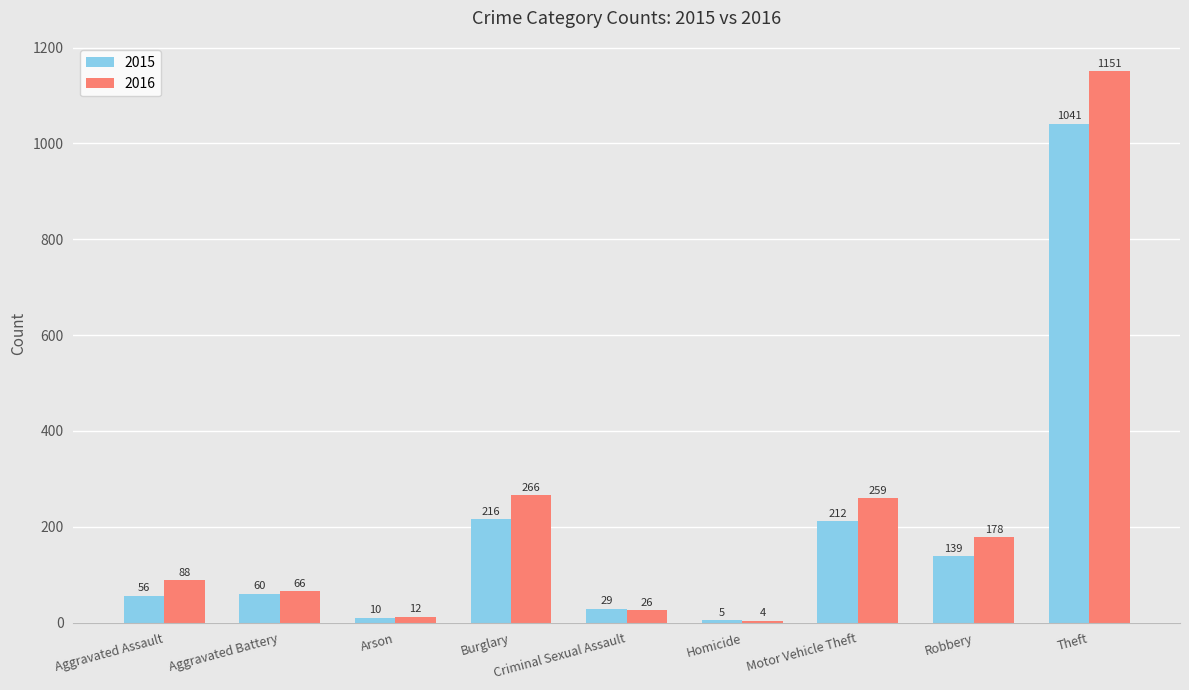

What is the average value of the 2016 series?

228